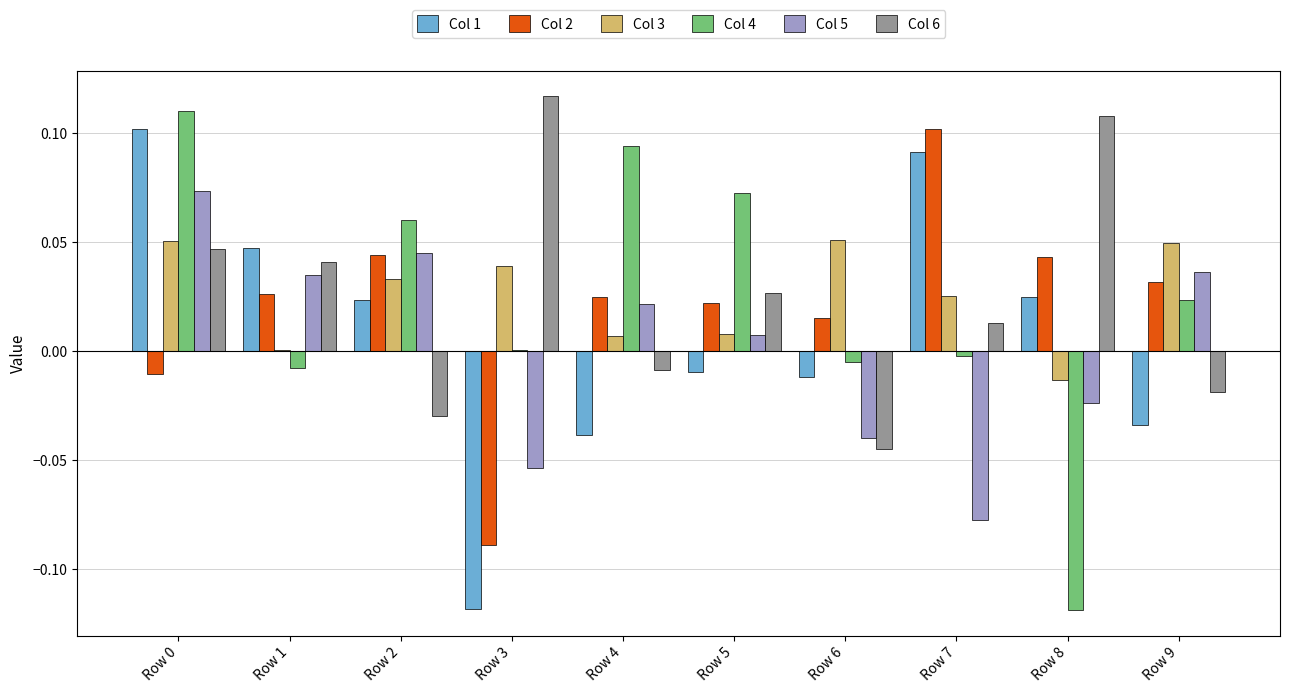

Which series changed the most between Row 2 and Row 8?

Col 4